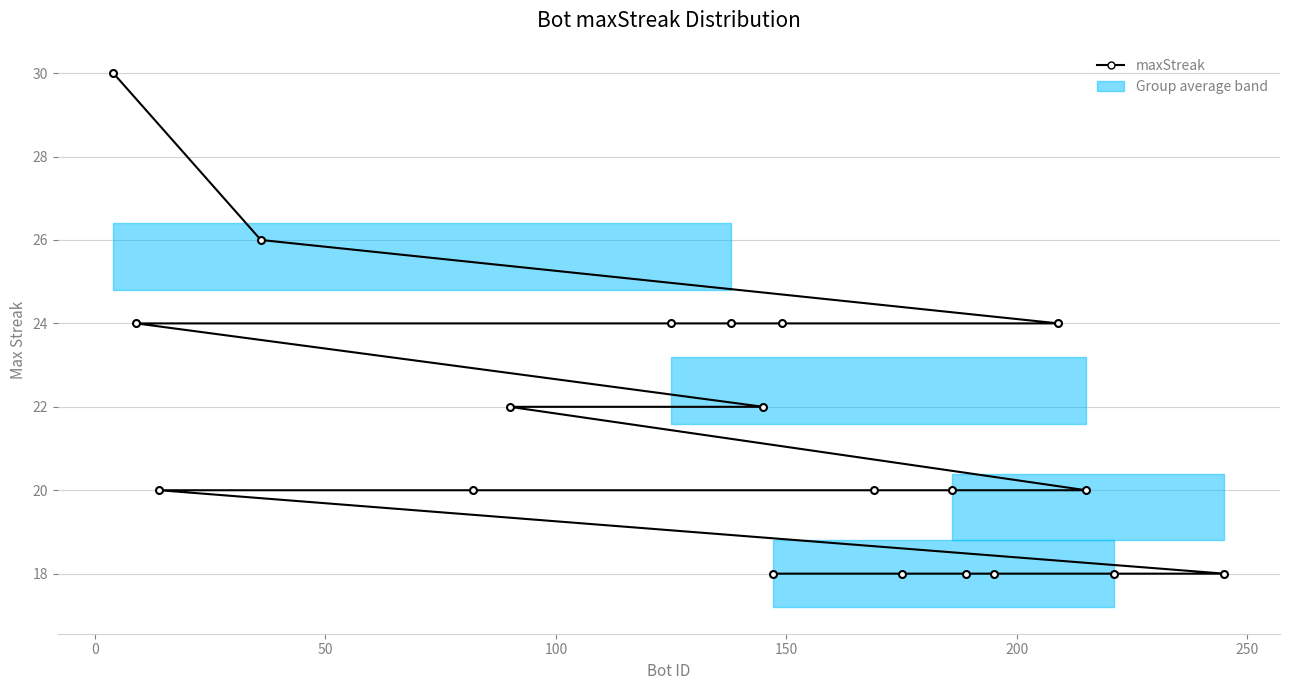

What is the maximum value shown in the chart?

30